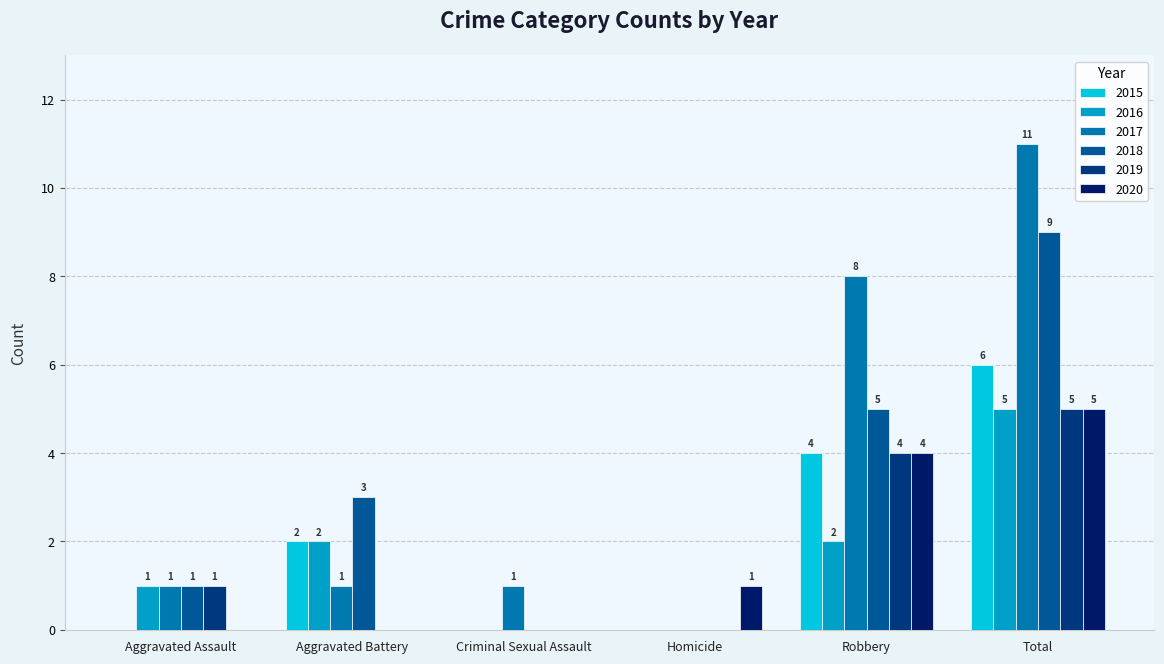

The value of 2019 at Criminal Sexual Assault is 0. True or false?

True